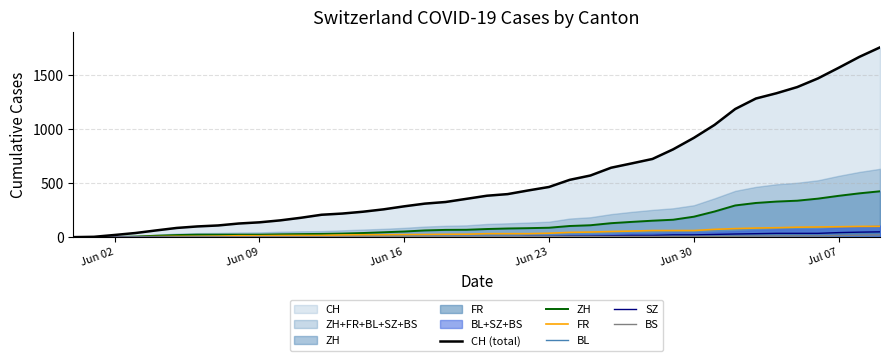

True or false: BS and ZH cross at least once.

False